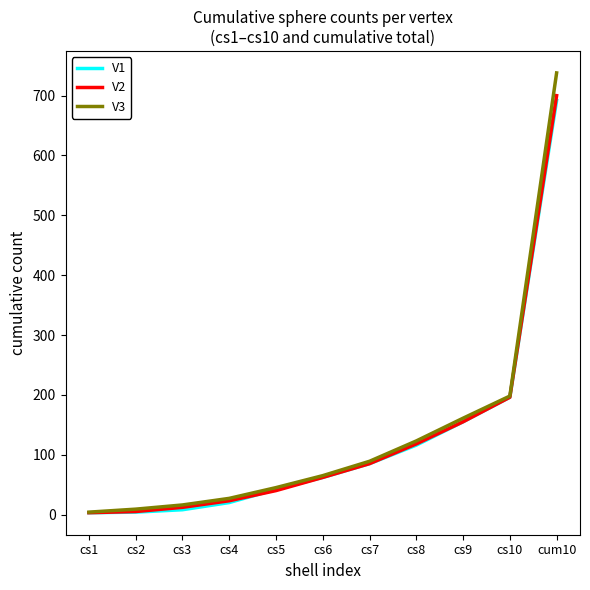

How many values in the V2 series are below 62?

5